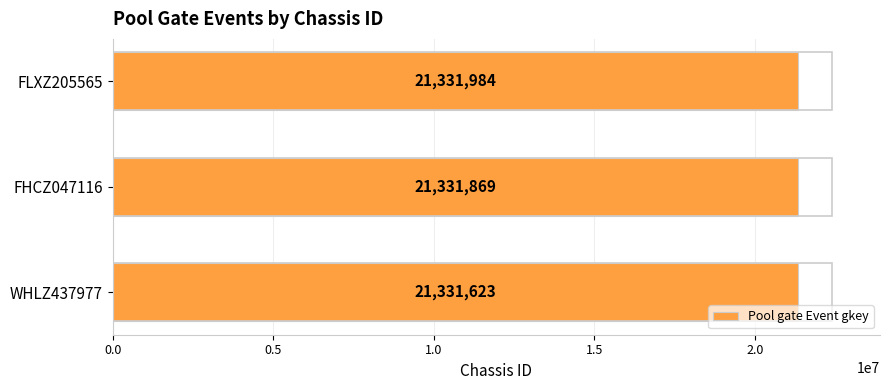

What is the greatest value displayed?

21331984